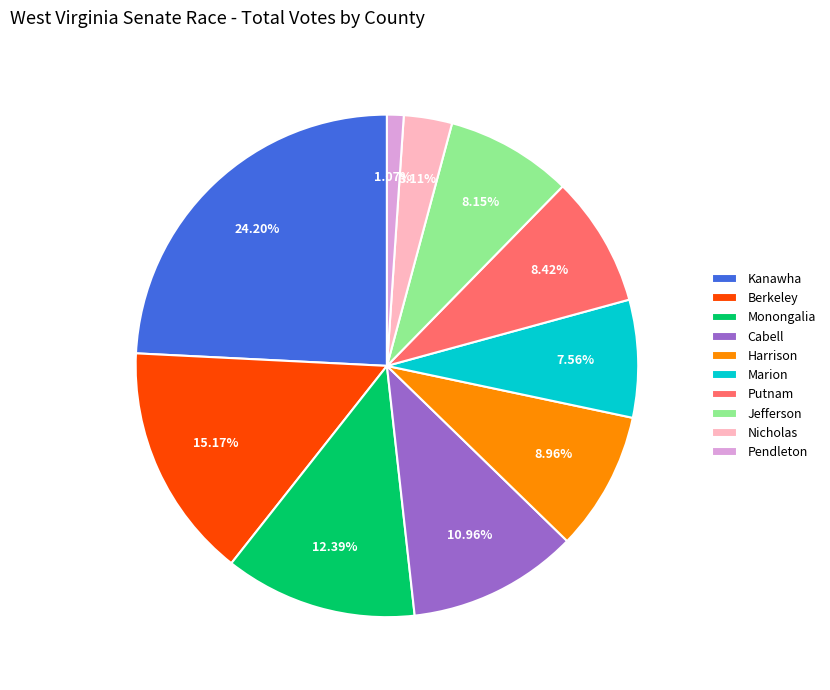

Which category has the smallest portion of the pie?

Pendleton